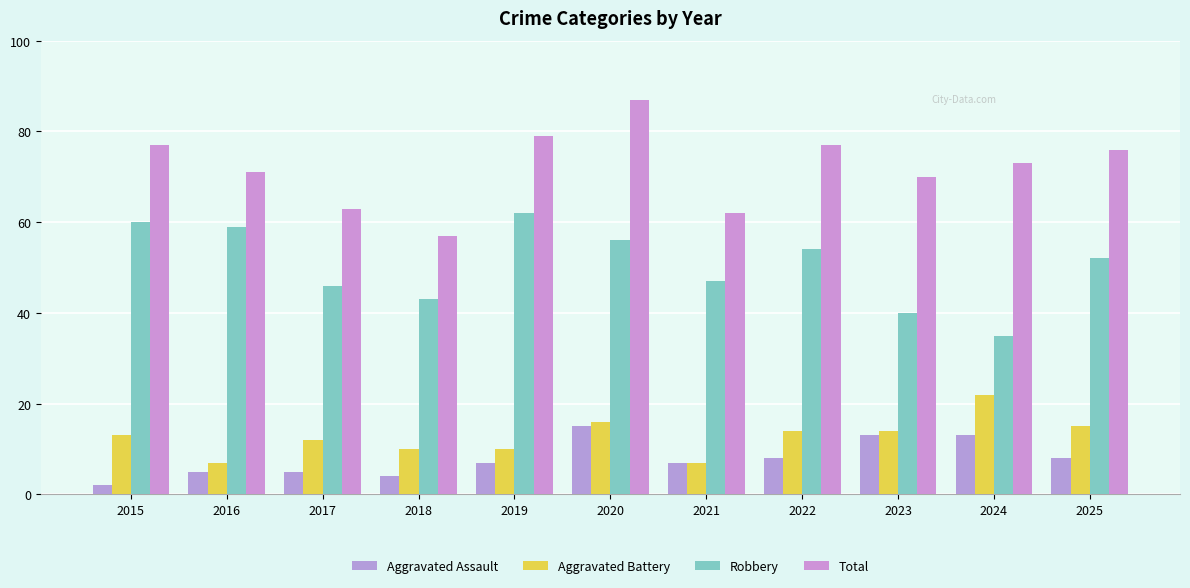

How many groups of bars are there?

11